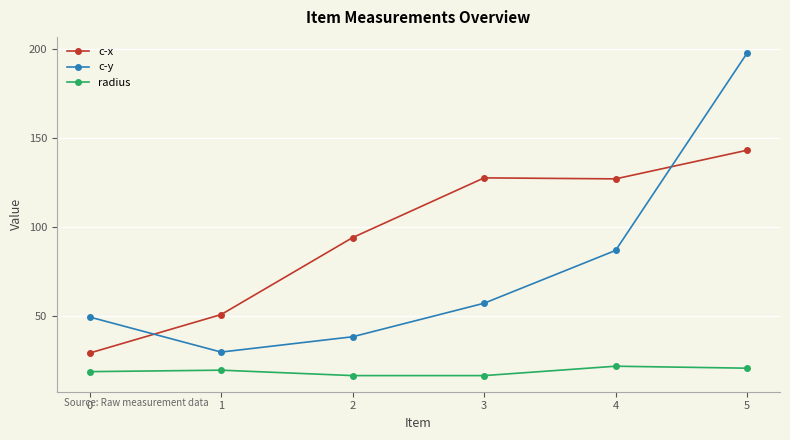

How many interior local valleys does the c-y series have?

1